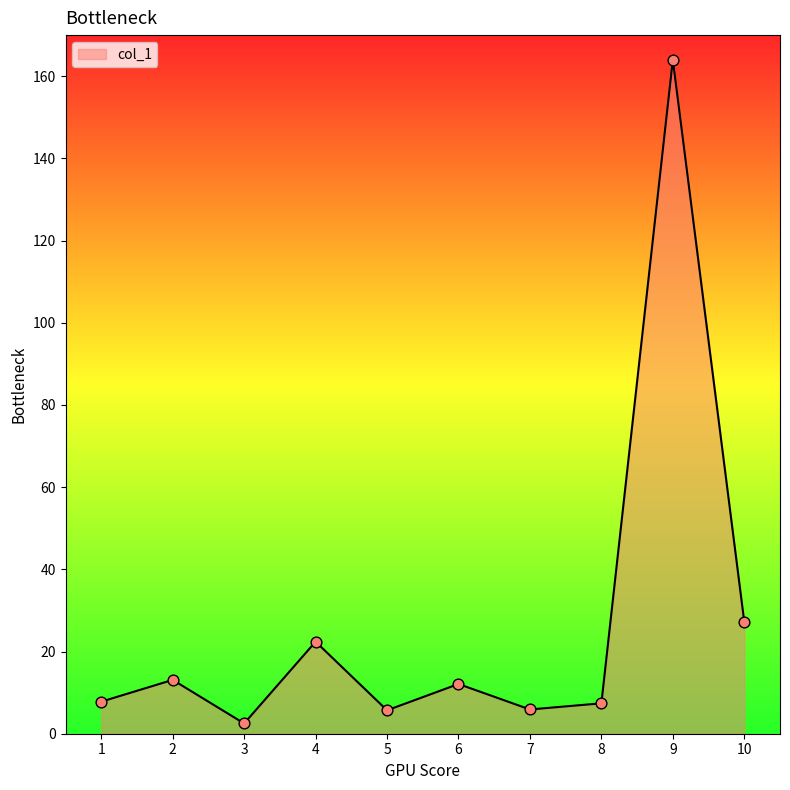

Between 9 and 4, which is larger?

9